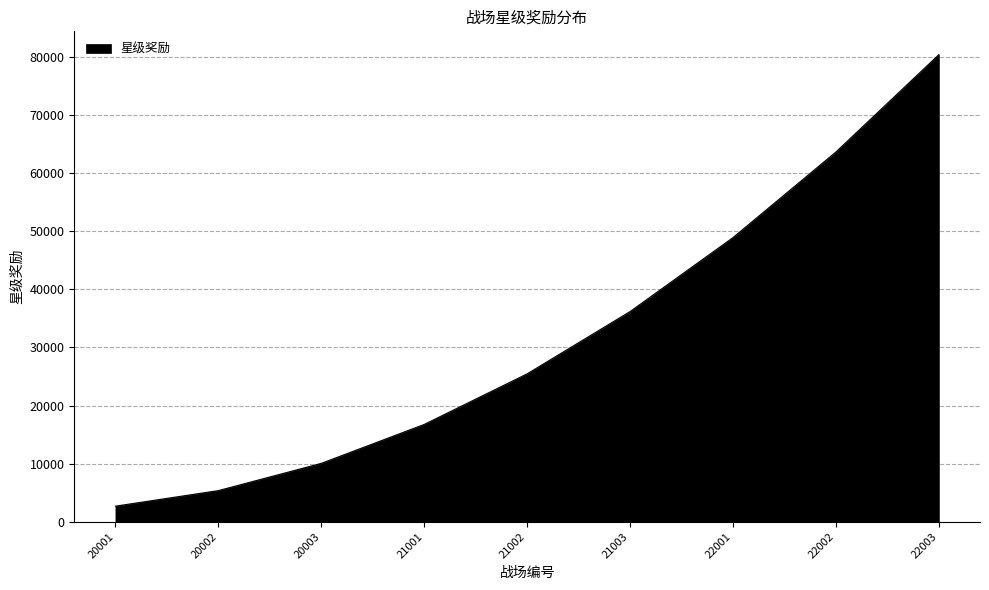

Reading left to right, list all the values displayed in this chart.

2680	5360	10051	16752	25464	36185	48918	63660	80413